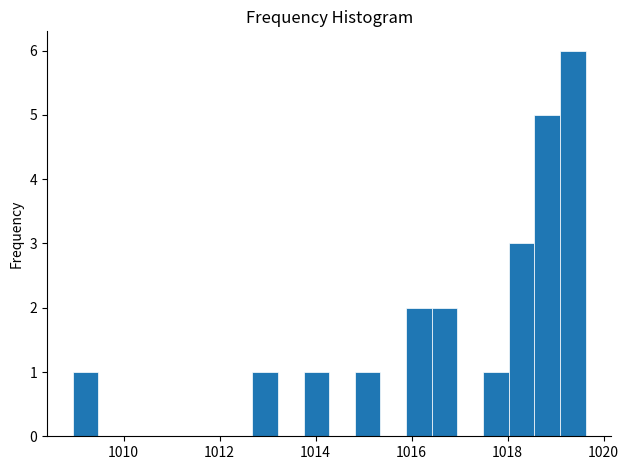

Read against the x-axis, roughly where is the centre of the tallest bar?

1019.4